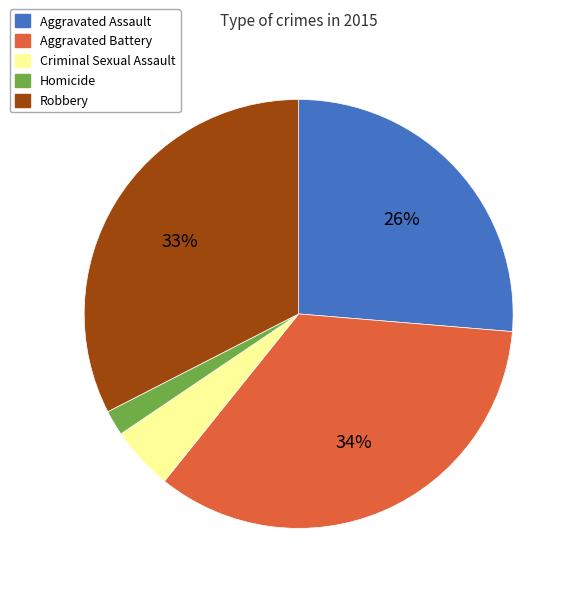

To the nearest percent, what portion does Criminal Sexual Assault represent?

5%